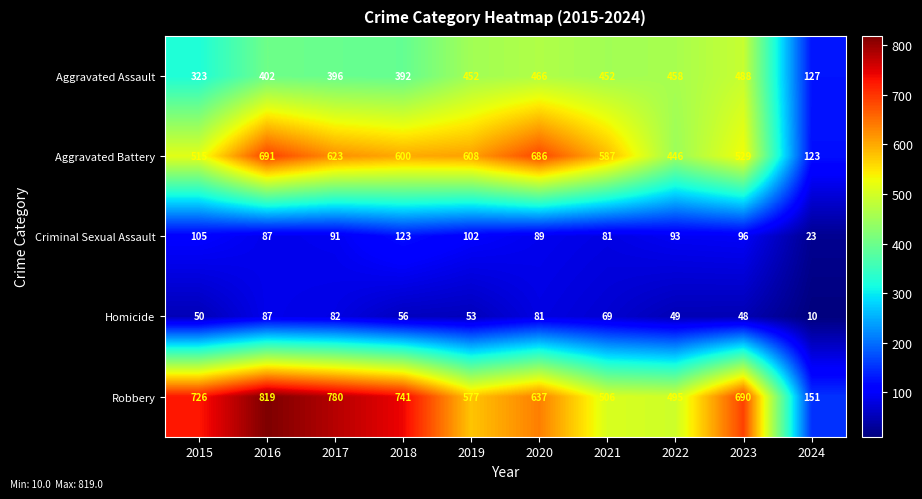

Rank the series by their maximum value, from highest to lowest.

Robbery, Aggravated Battery, Aggravated Assault, Criminal Sexual Assault, Homicide